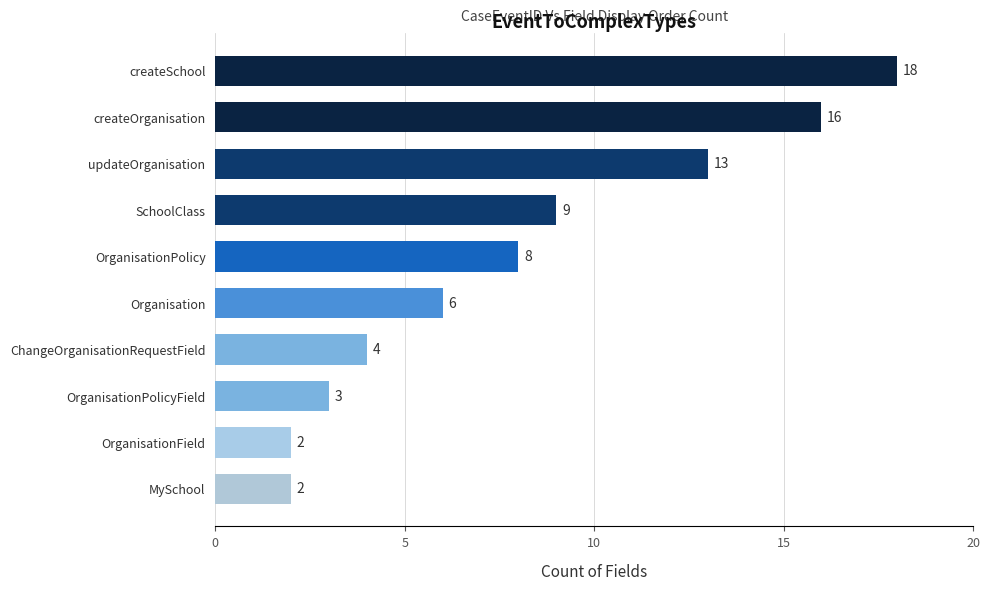

How many bars are there in total?

10